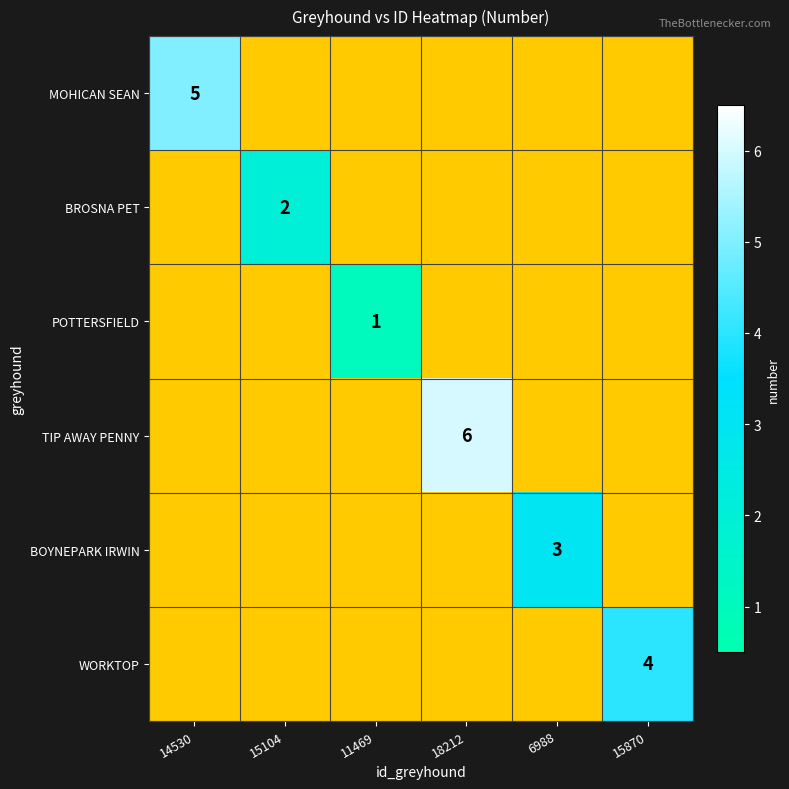

The value of BOYNEPARK IRWIN at 15104 is -2. True or false?

False